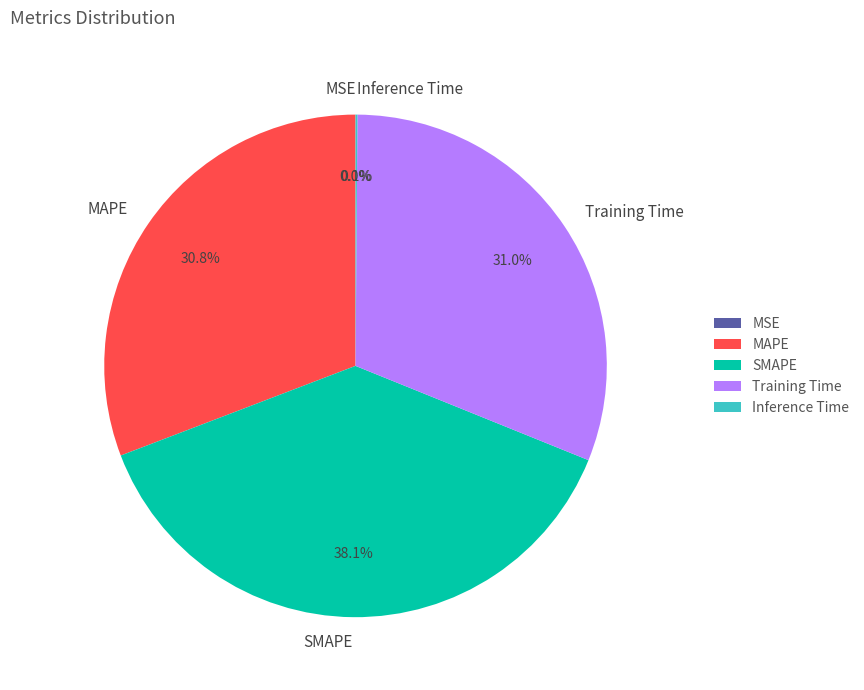

What percentage is the Training Time slice, to the nearest percent?

31%